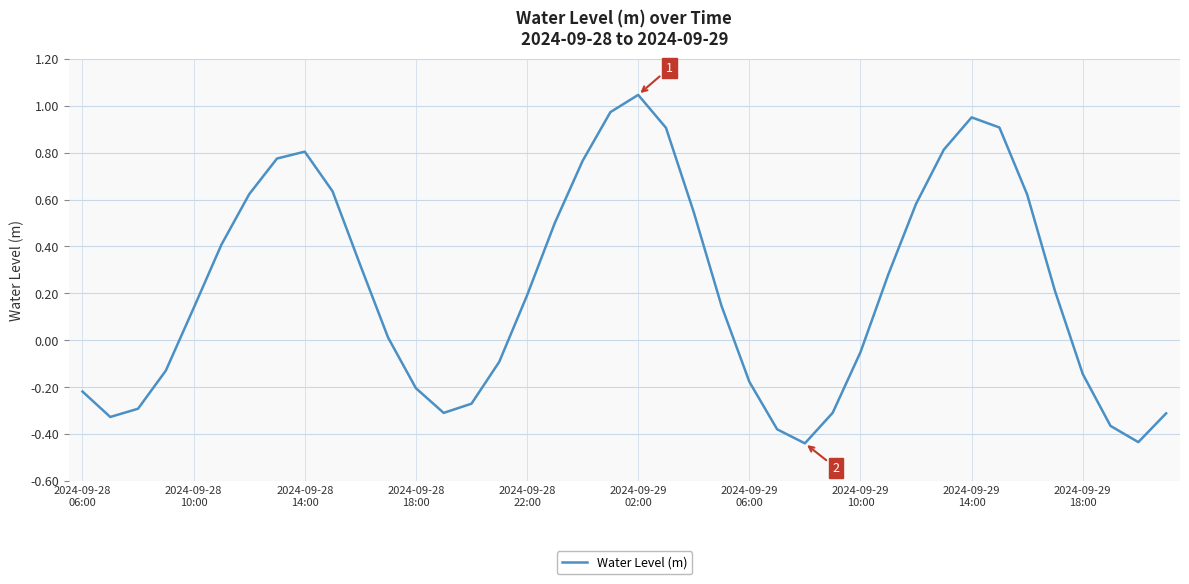

How many negative values are there?

17